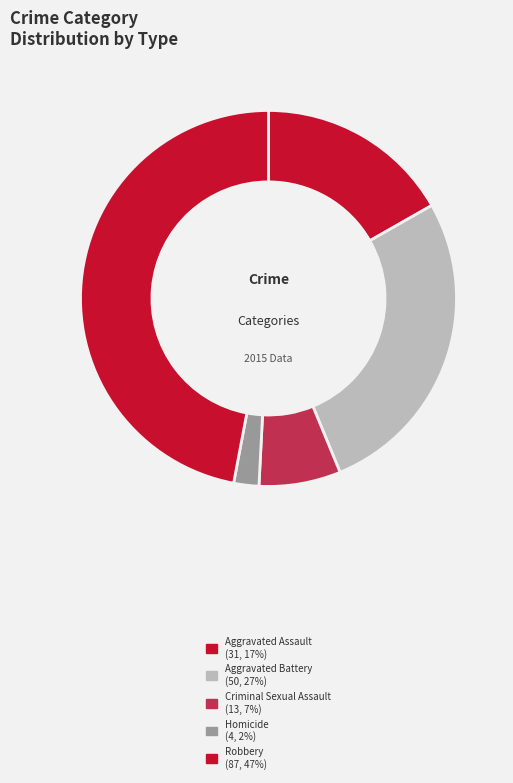

Does Aggravated Battery represent more than half of the total?

No